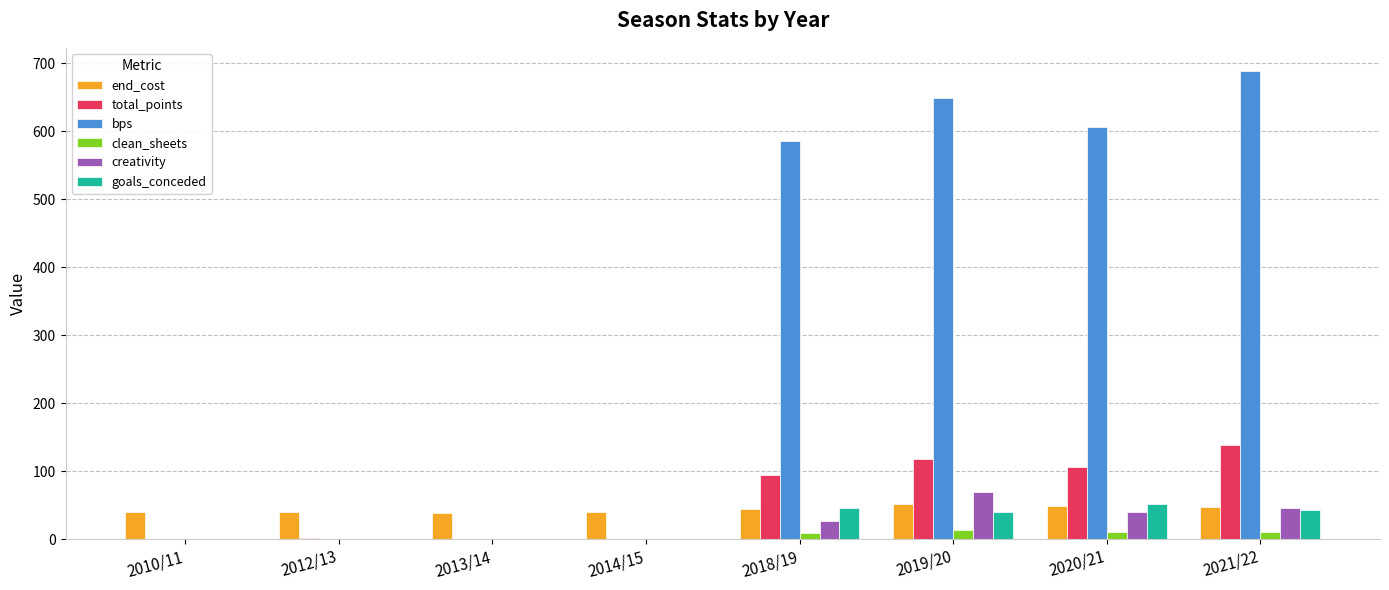

Count the number of data series in this chart.

6